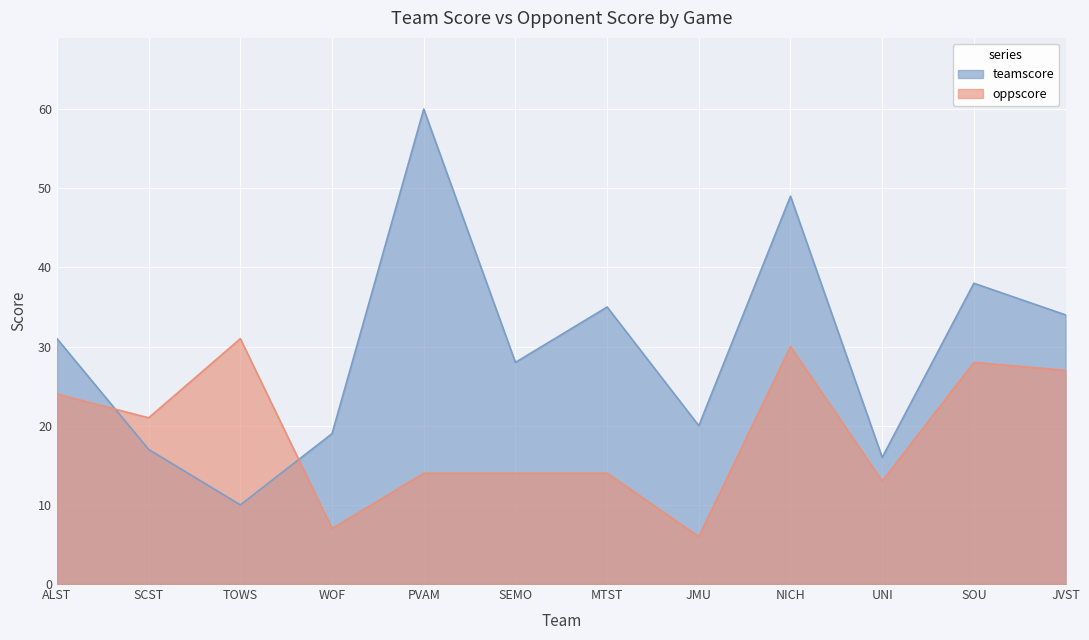

Does the chart display data point markers on the line(s)?

No